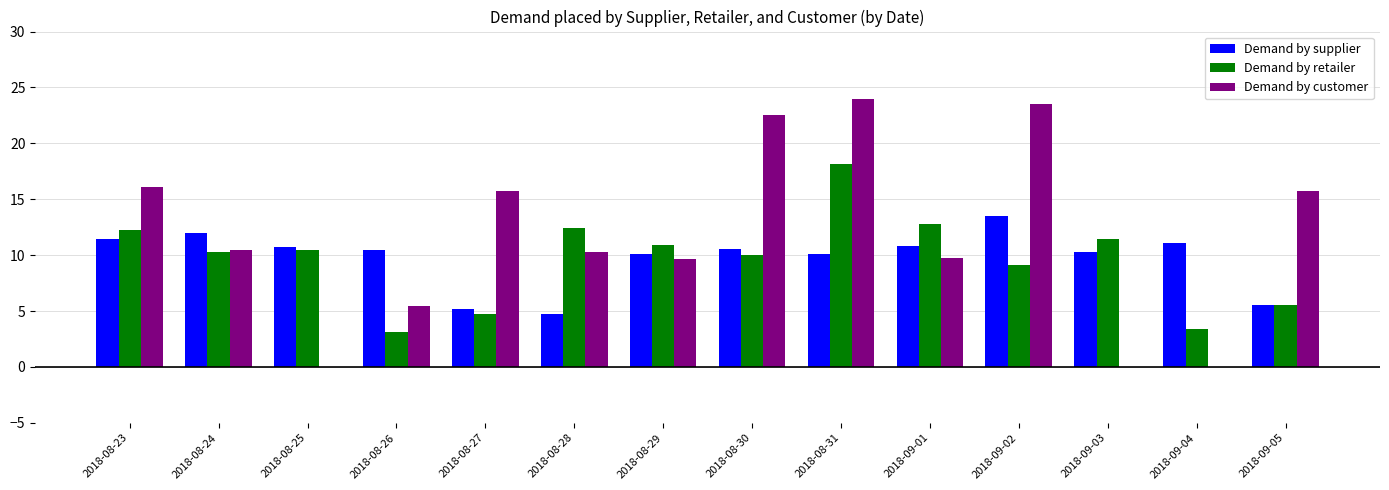

What are all the series names shown in the legend?

Demand by supplier, Demand by retailer, Demand by customer